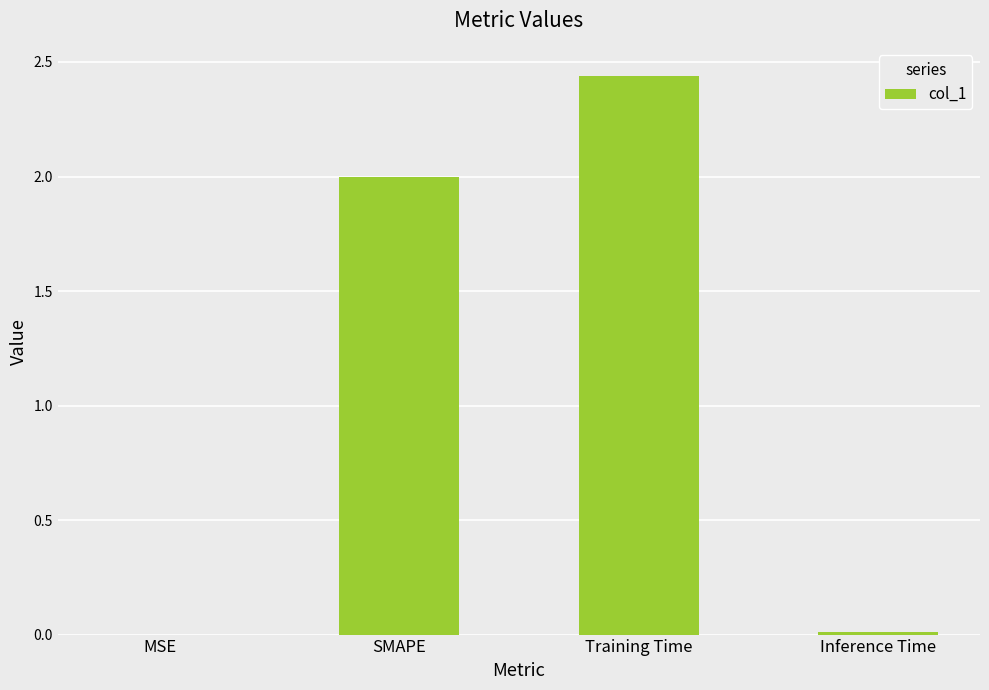

Which category has the highest value across all series?

Training Time